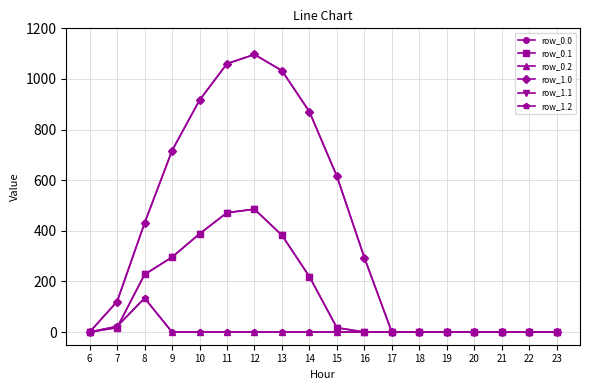

Does the chart have visible grid lines?

Yes